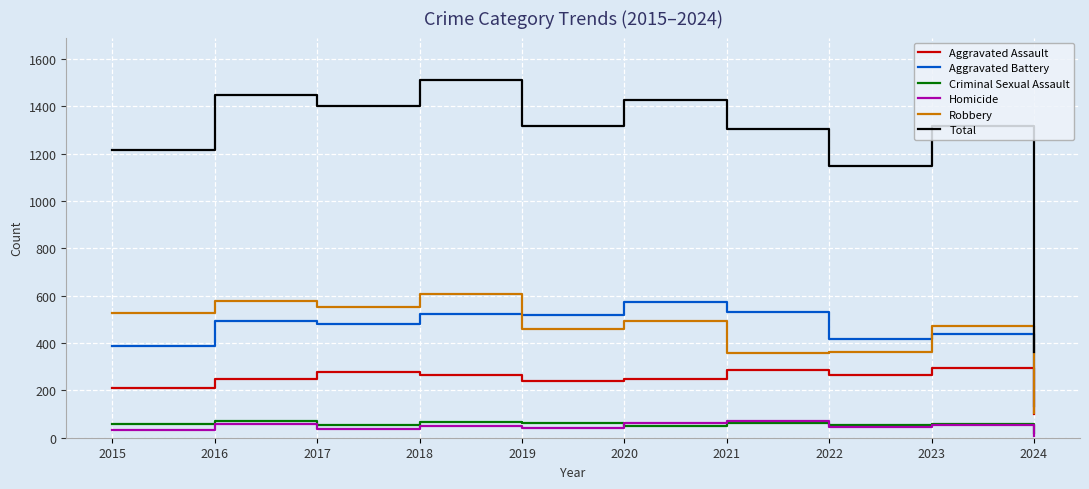

Which category has the lowest value in the Homicide series?

2024